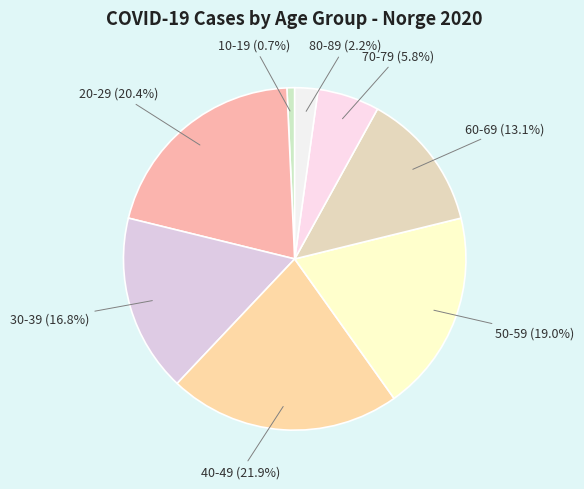

To the nearest percent, what is the difference between the largest and smallest slice percentages?

22%